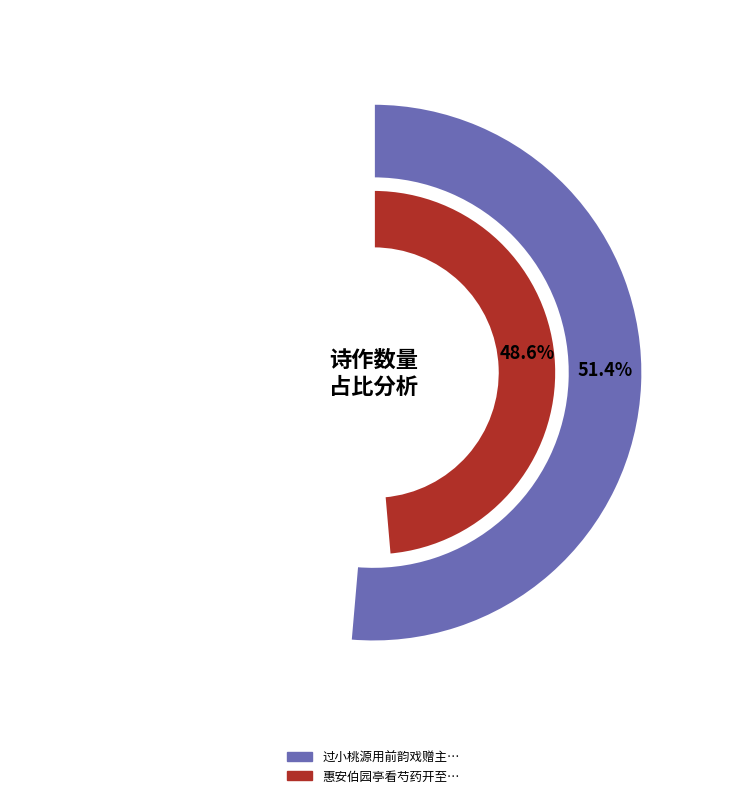

Rank the categories by value from highest to lowest.

过小桃源用前韵戏赠主人 其一, 惠安伯园亭看芍药开至数十万聊述数绝以纪其盛兼赠主人 其一